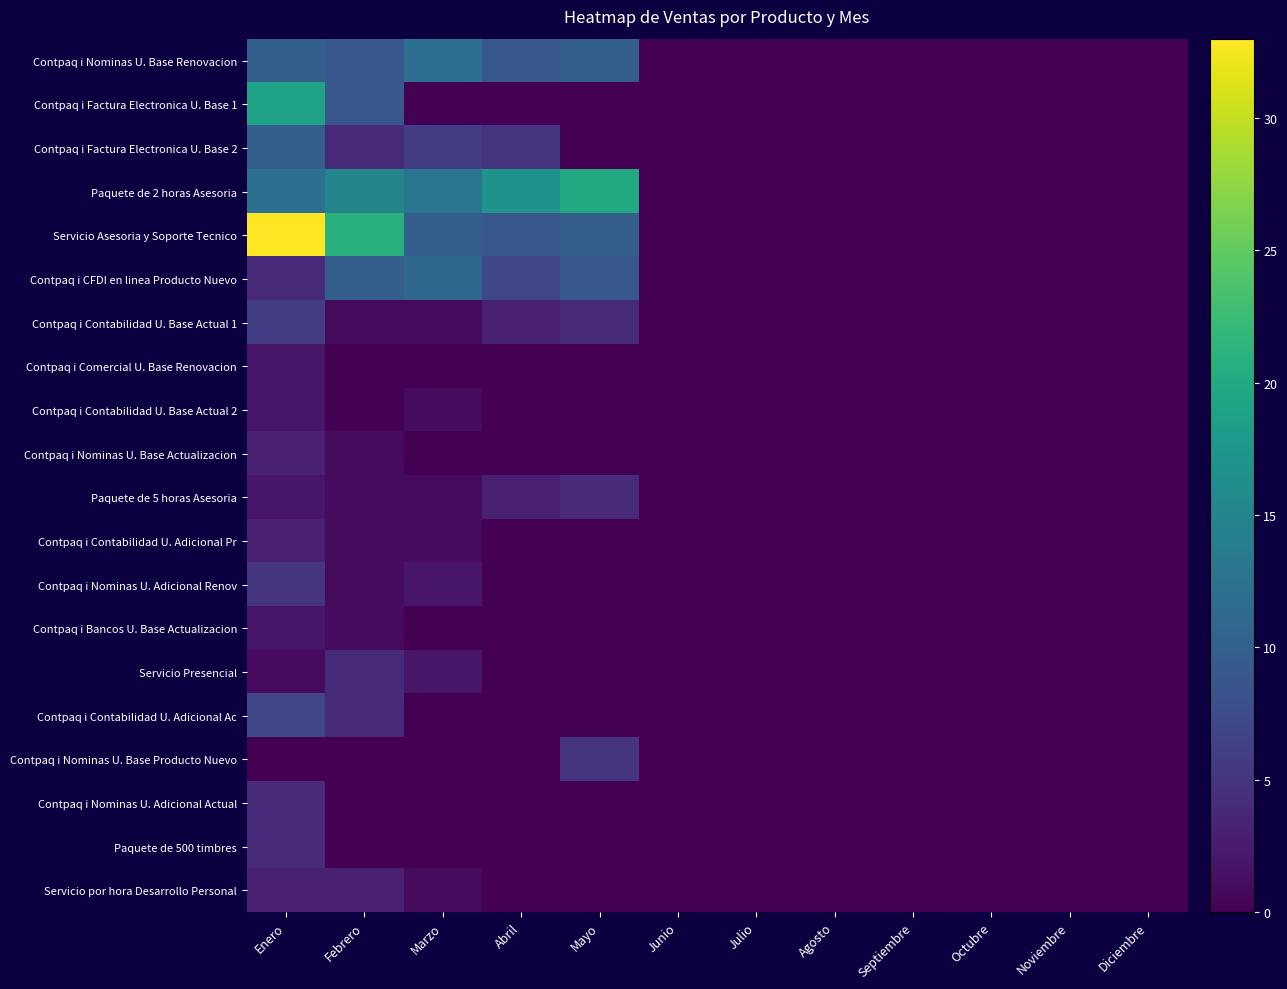

How many data points does each series have?

12